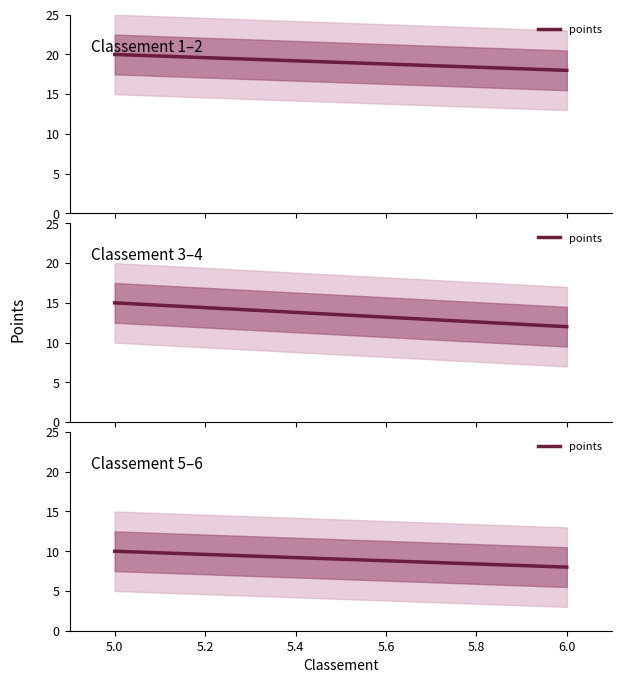

Count the number of data series in this chart.

1